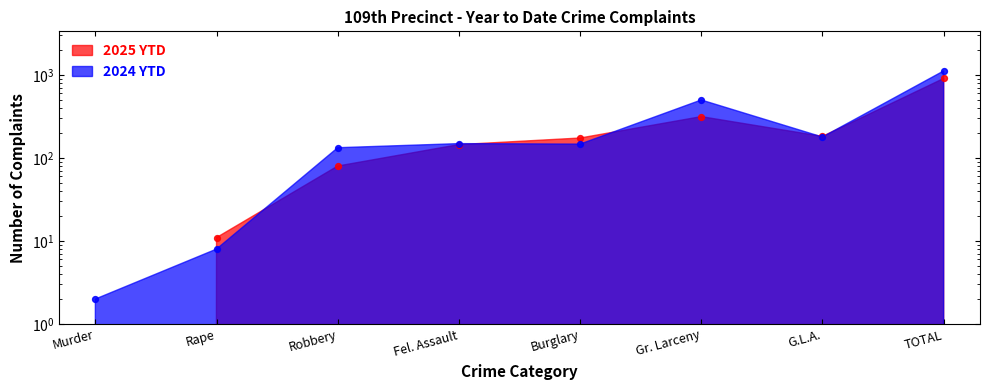

What are all the series names shown in the legend?

2025 YTD, 2024 YTD